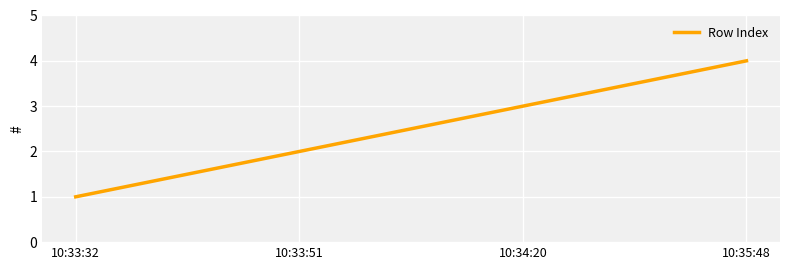

How many lines are shown in the chart?

1